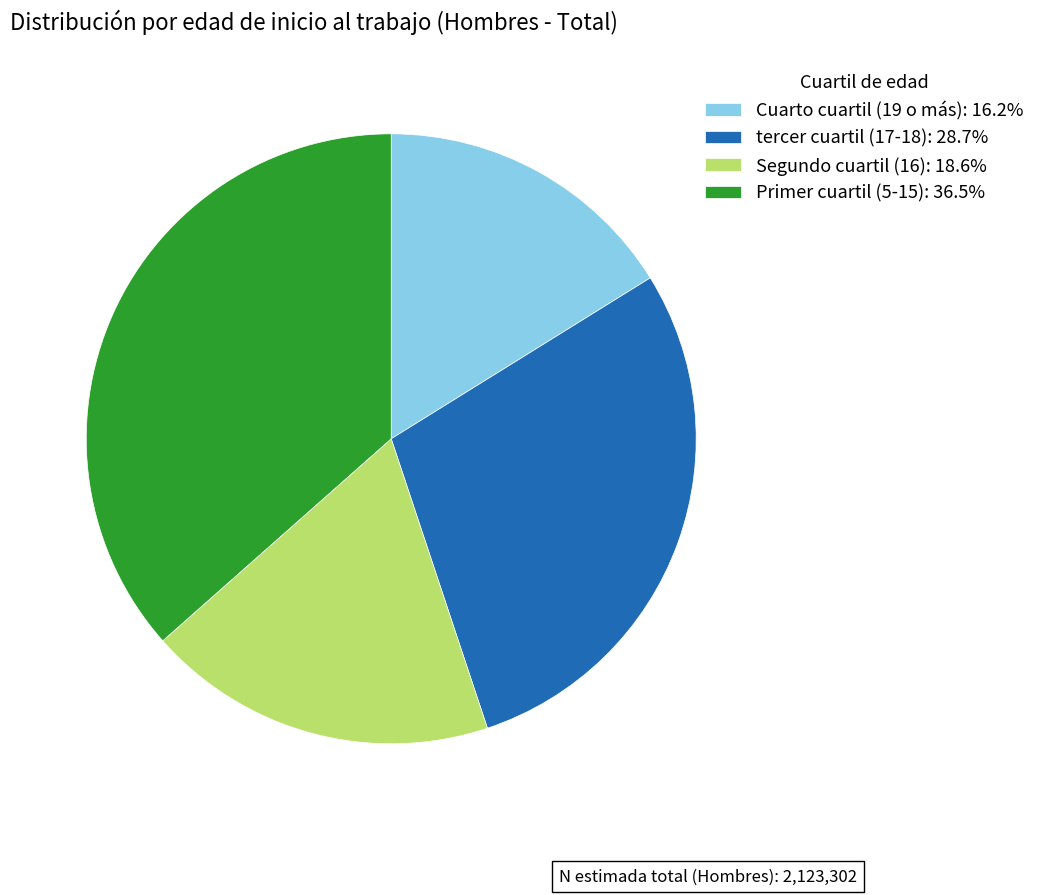

Which slice is the smallest?

Cuarto cuartil (19 o más)